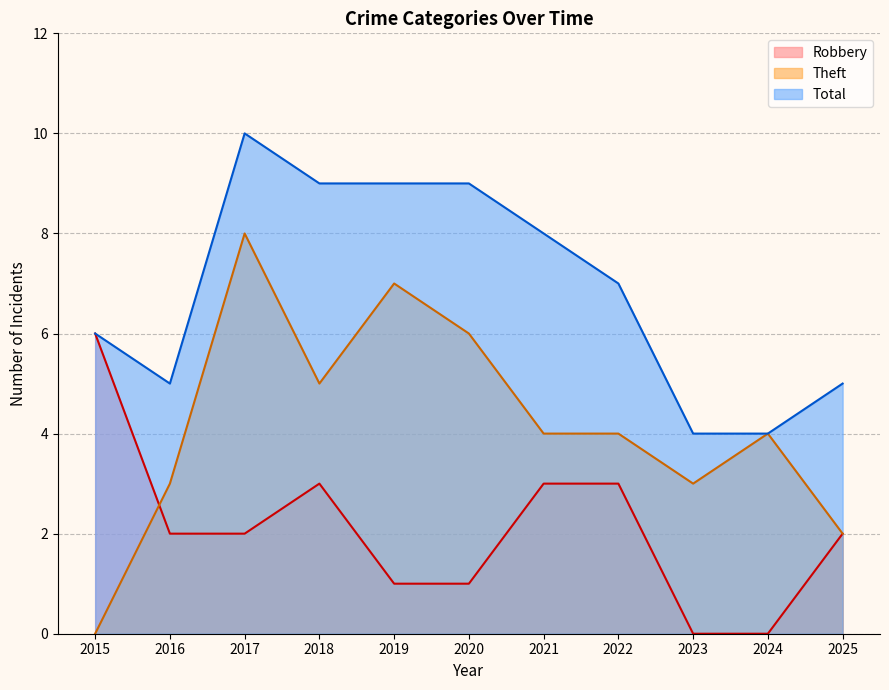

True or false: Total and Theft cross at least once.

False